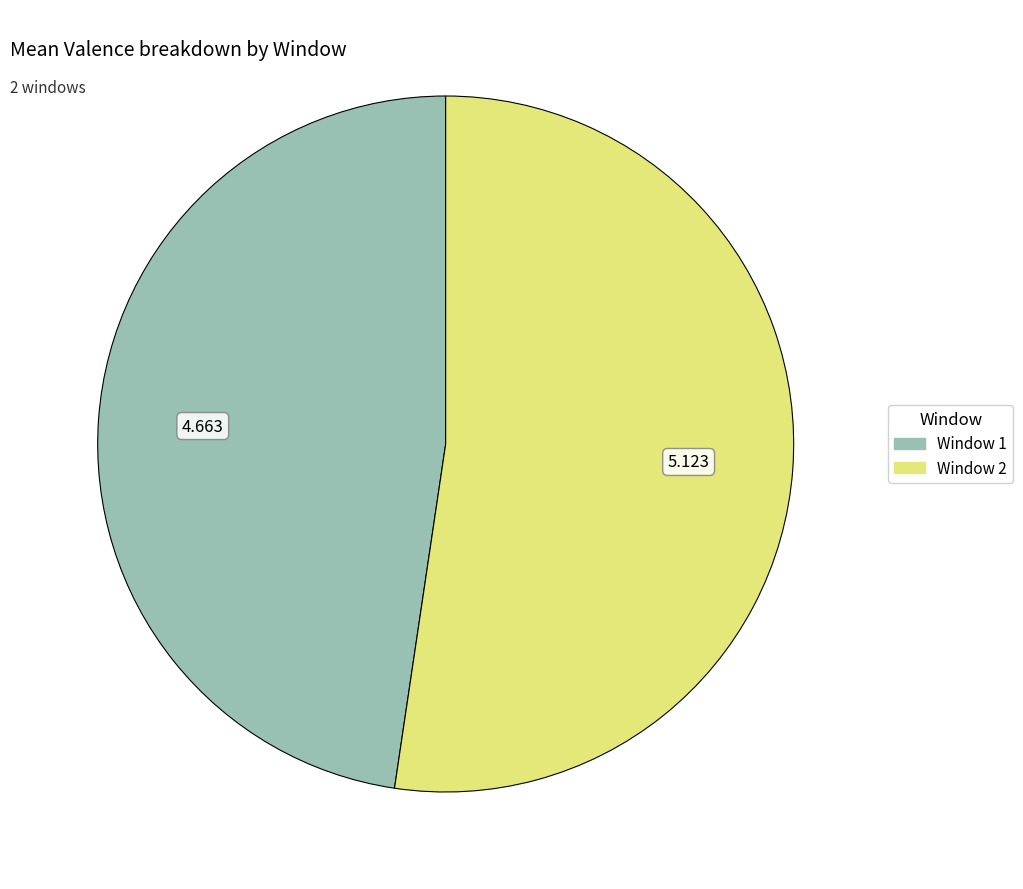

Combined, do Window 1 and Window 2 account for over 50%?

Yes